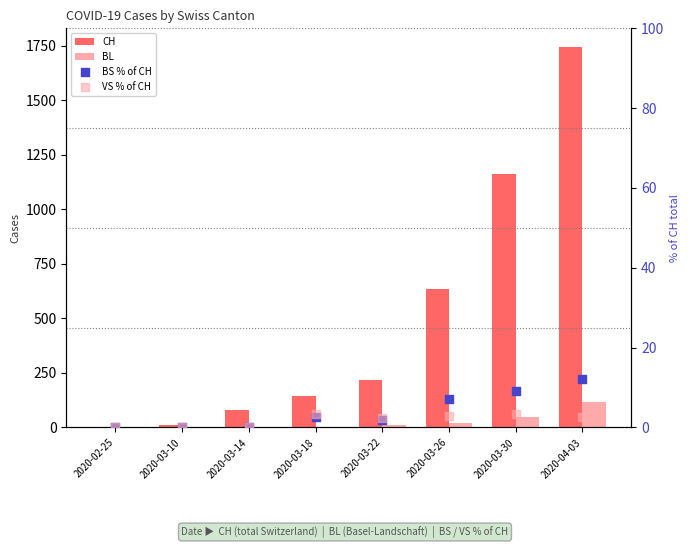

What is the total value across all series at 2020-03-10?

11.0